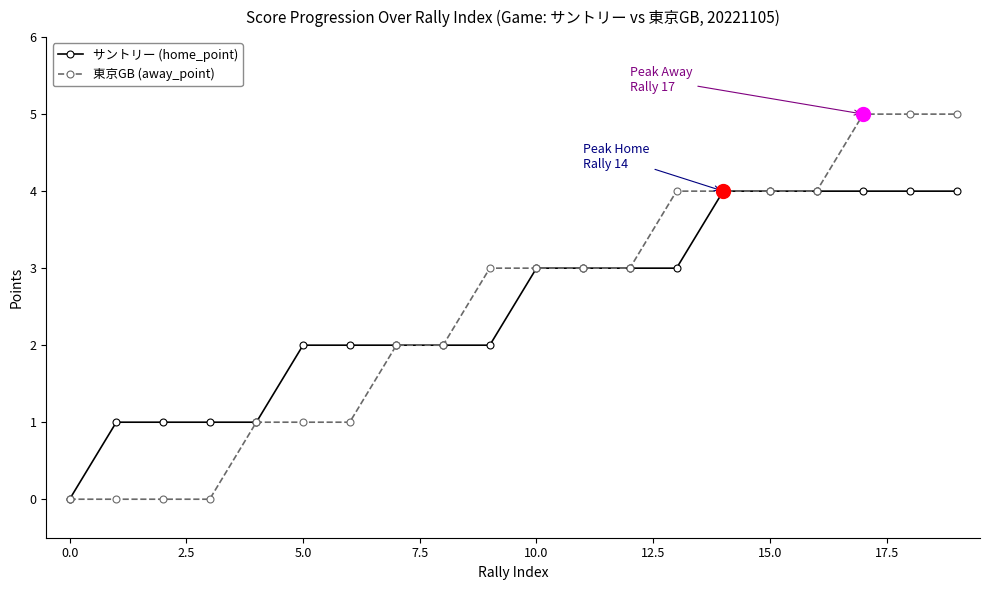

What is the greatest value displayed?

5